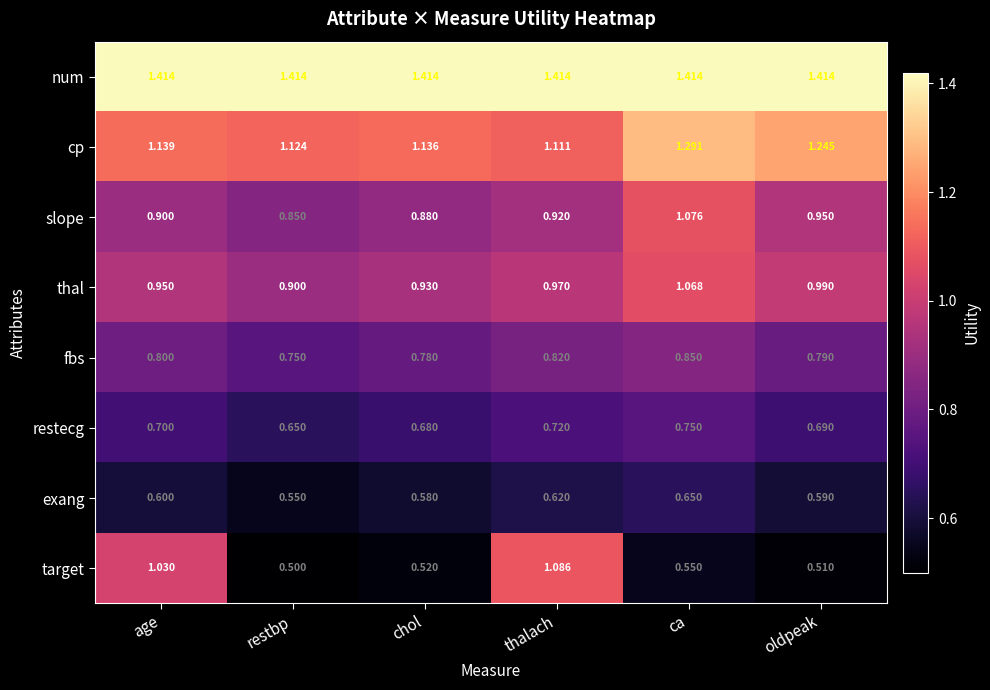

At which label is exang closest to 0?

restbp